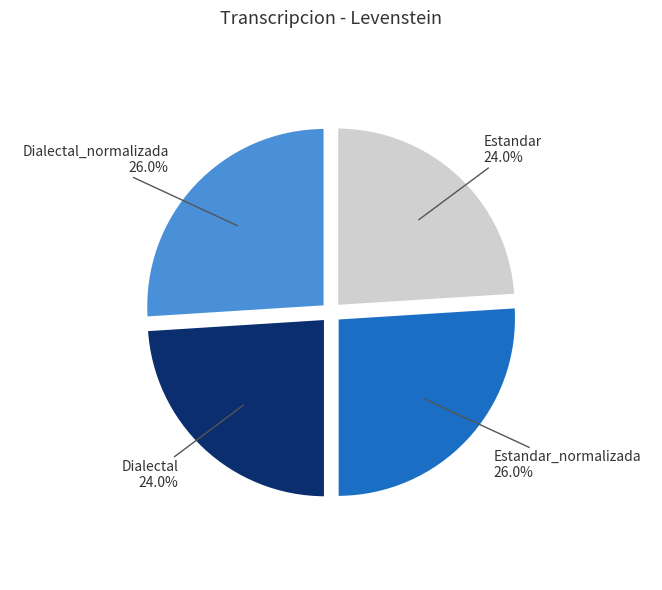

What percentage is the Estandar slice, to the nearest percent?

24%